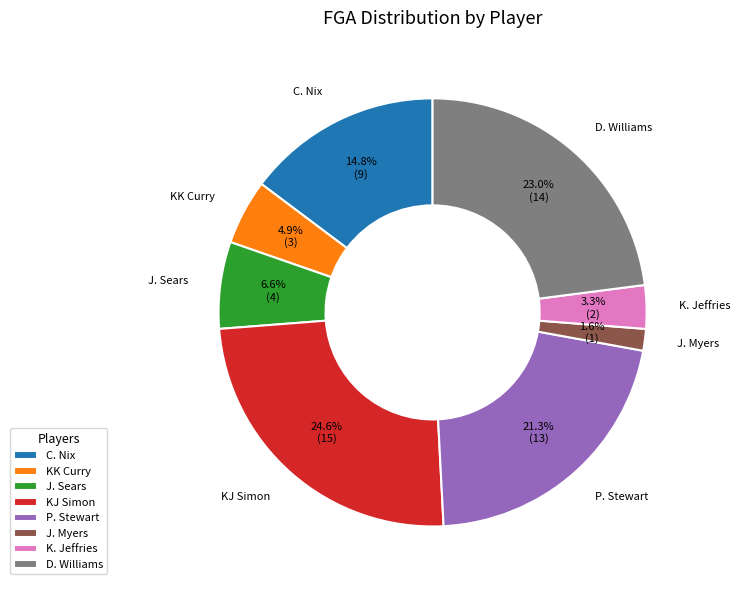

Which category has the smallest portion of the pie?

J. Myers